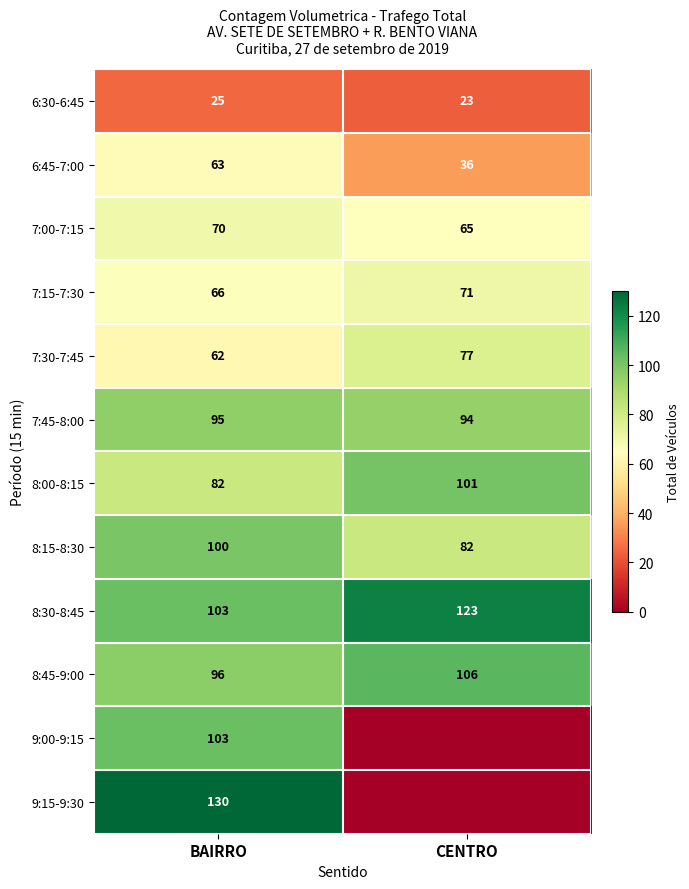

The 6:45-7:00 series shows 54 at CENTRO. True or false?

False